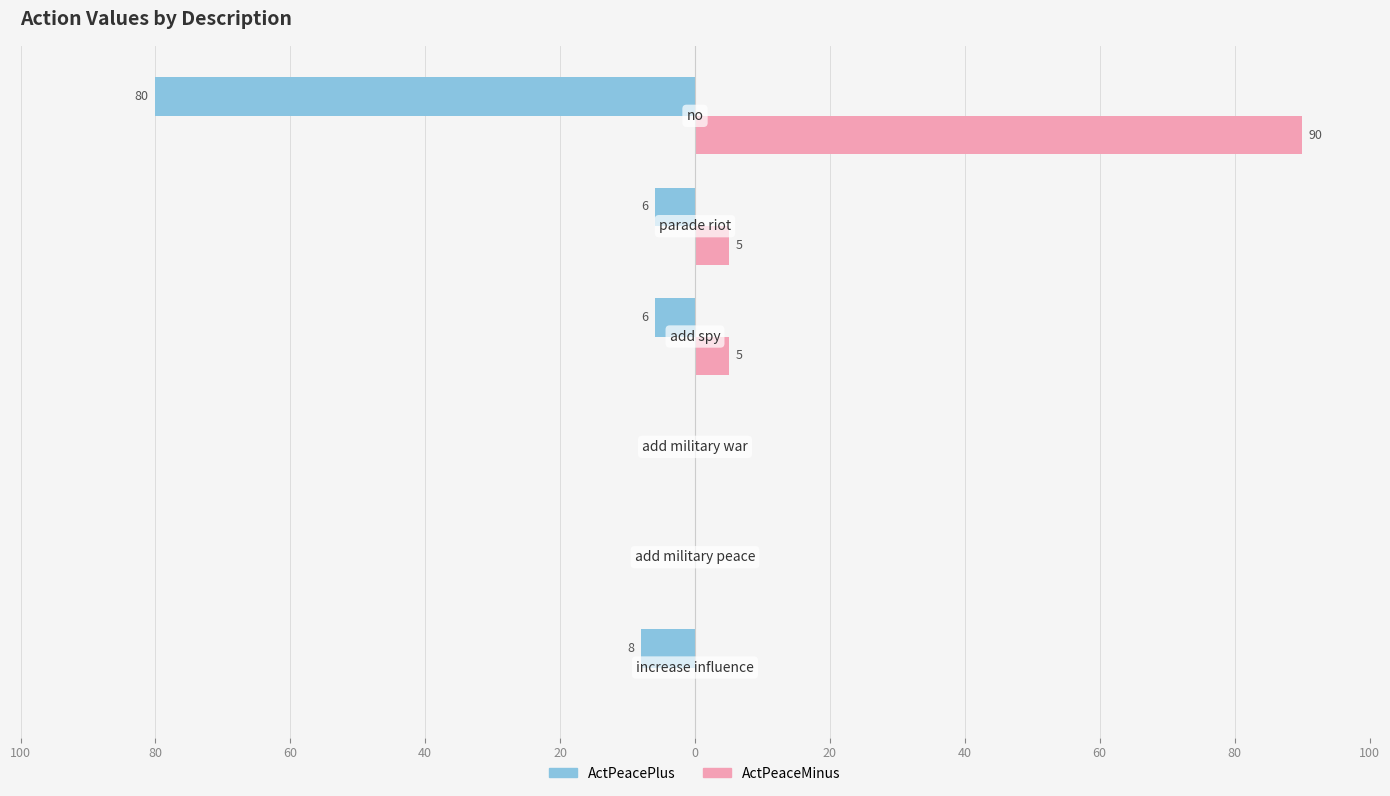

What are all the series names shown in the legend?

ActPeacePlus, ActPeaceMinus